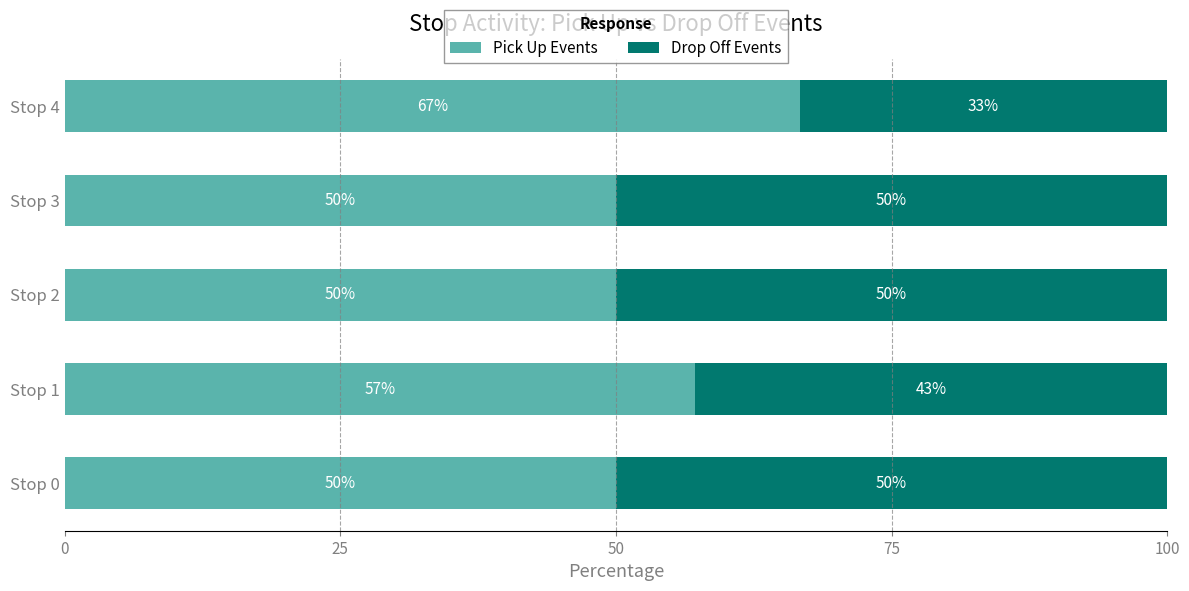

What is the highest value of the Pick Up Events series?

66.7